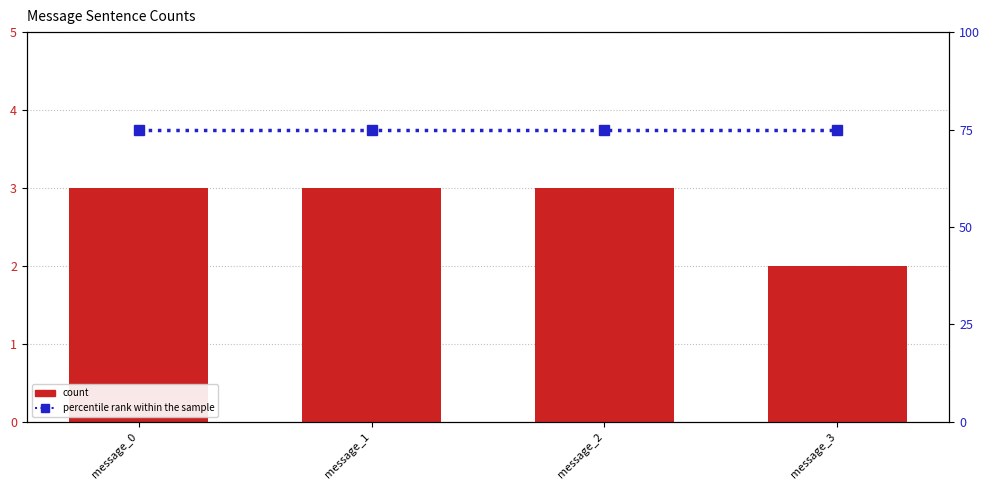

Is it true that percentile rank within the sample equals 75 at message_2?

True